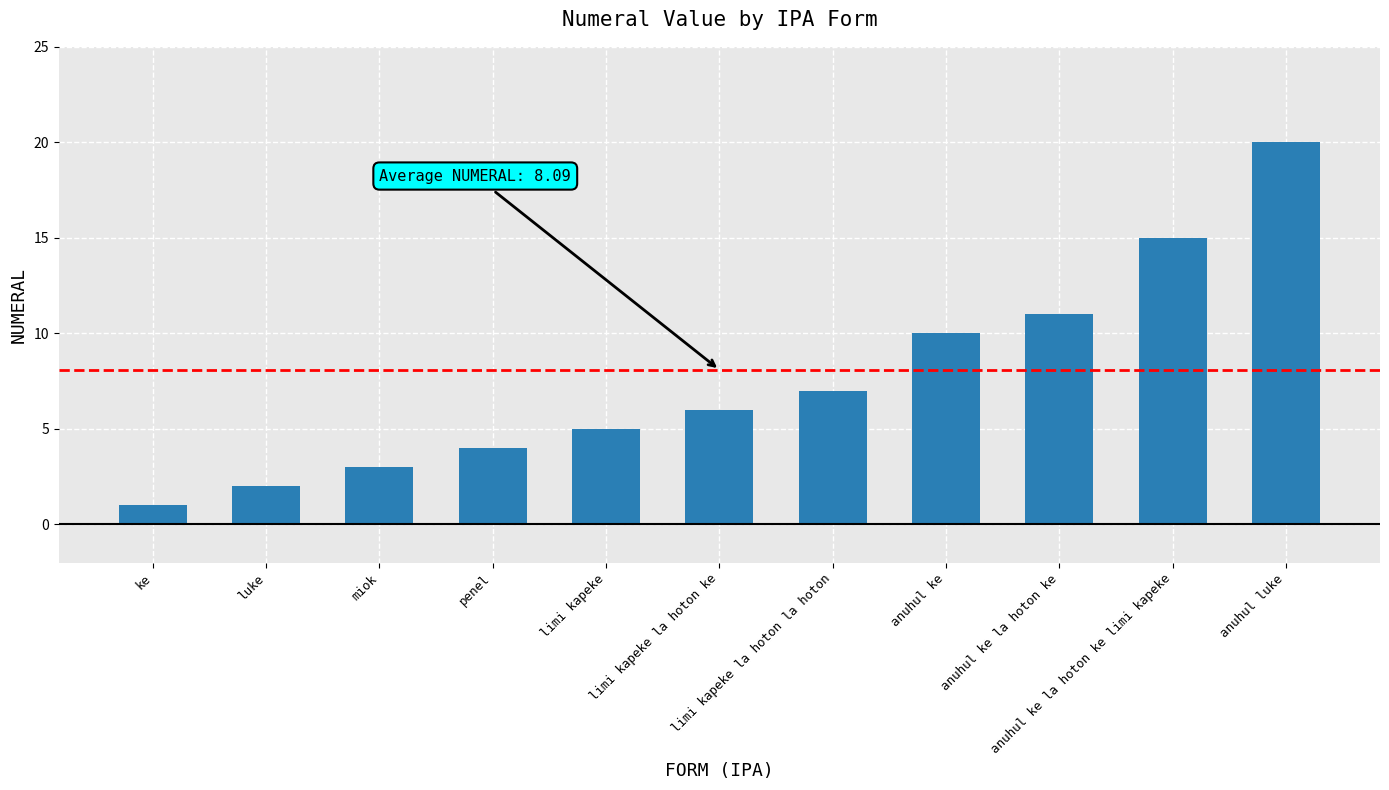

Is it true that the value at limi kapeke is 5?

True